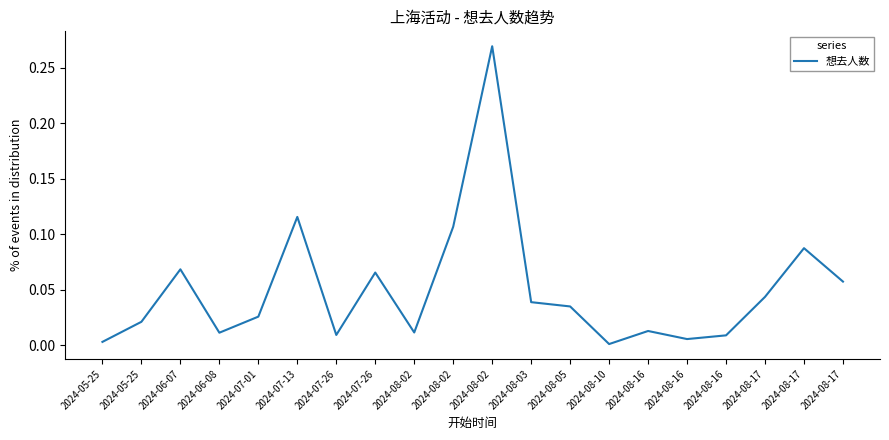

How many lines are shown in the chart?

1